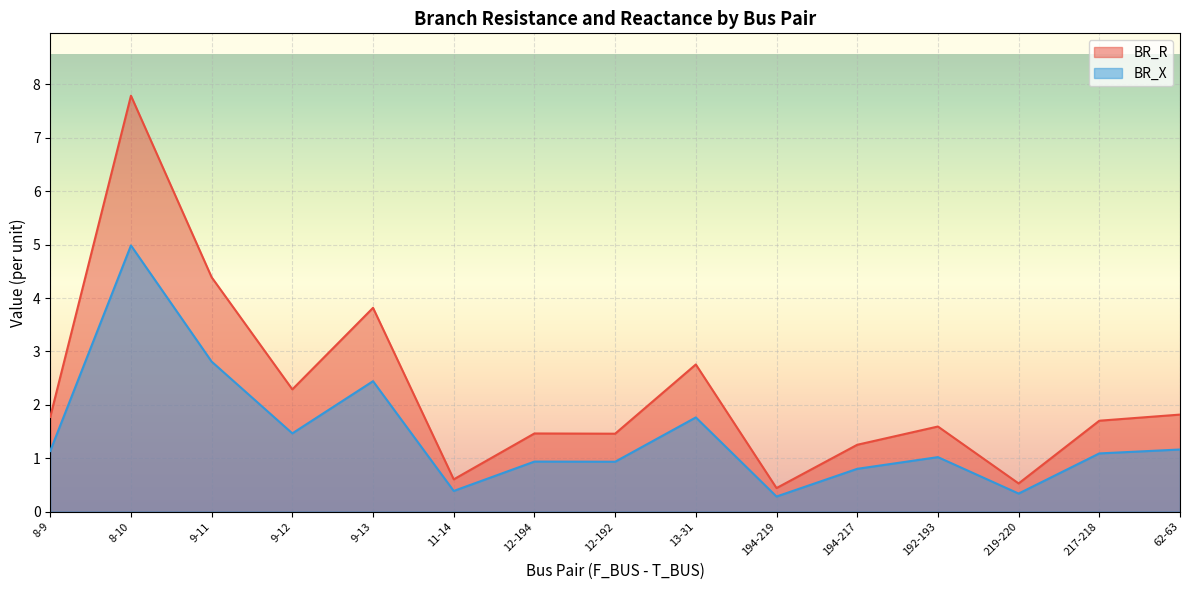

What is the spread (max minus min) of values at 9-11?

1.6